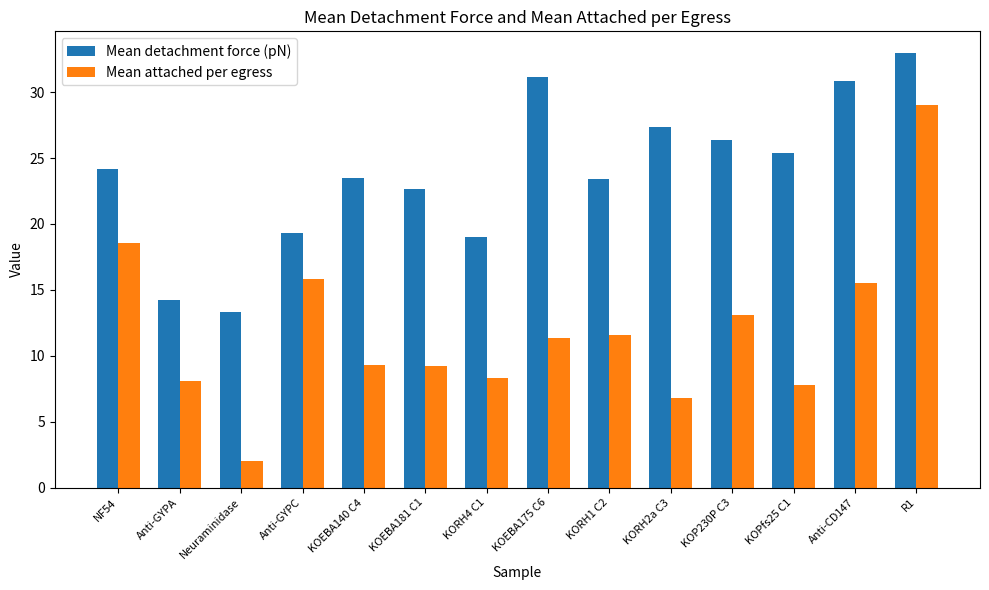

At which category is the sum across all series the highest?

R1